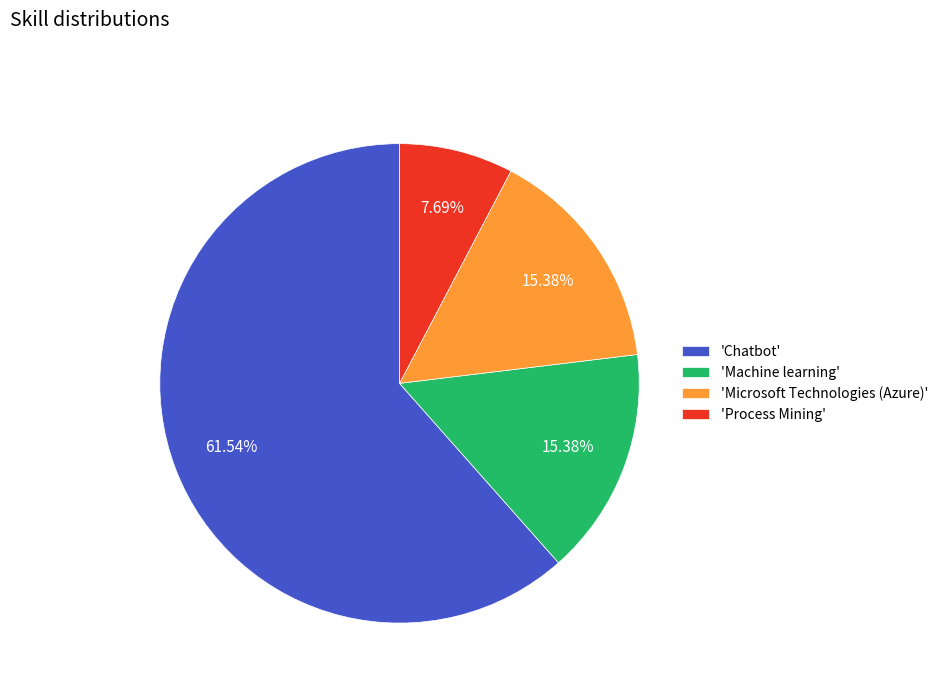

What is the smallest slice in the pie chart?

'Process Mining'